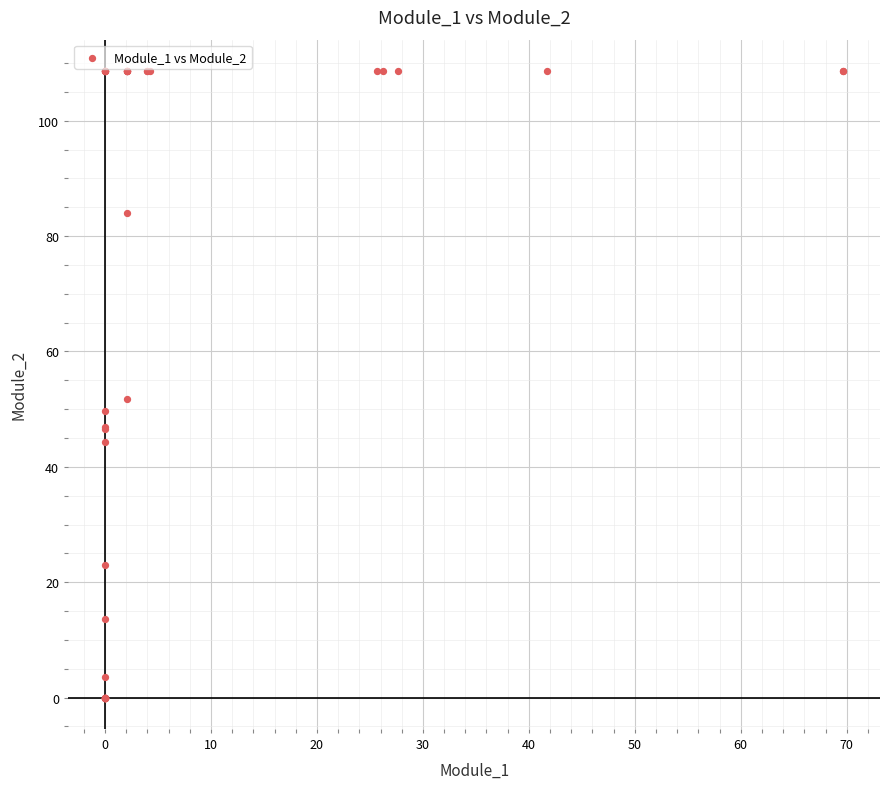

What Y value in the scatter plot is closest to 54?

51.8